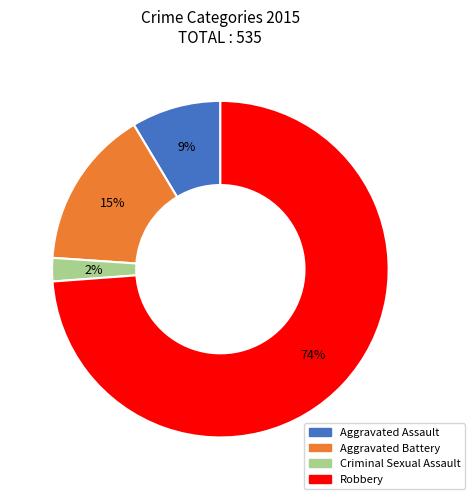

The Aggravated Assault slice represents 9% of the pie. True or false?

True